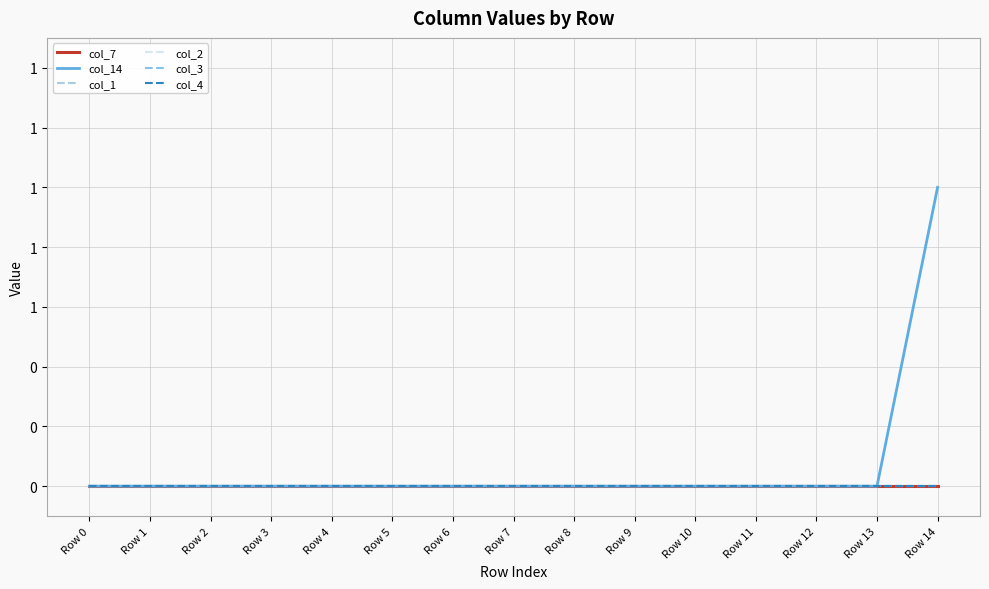

Does the chart display data point markers on the line(s)?

No